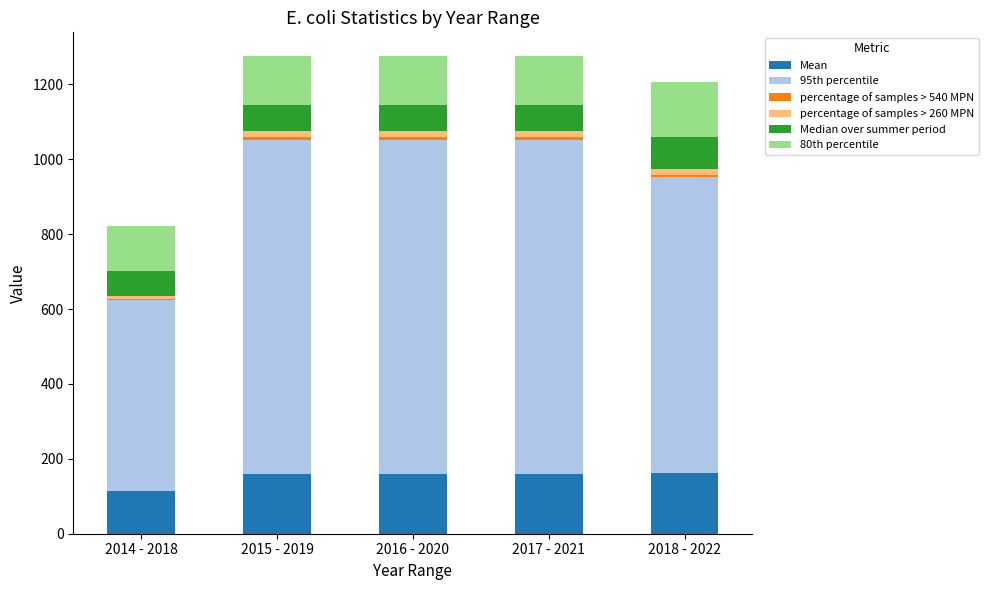

At which label does Mean reach its minimum?

2014 - 2018